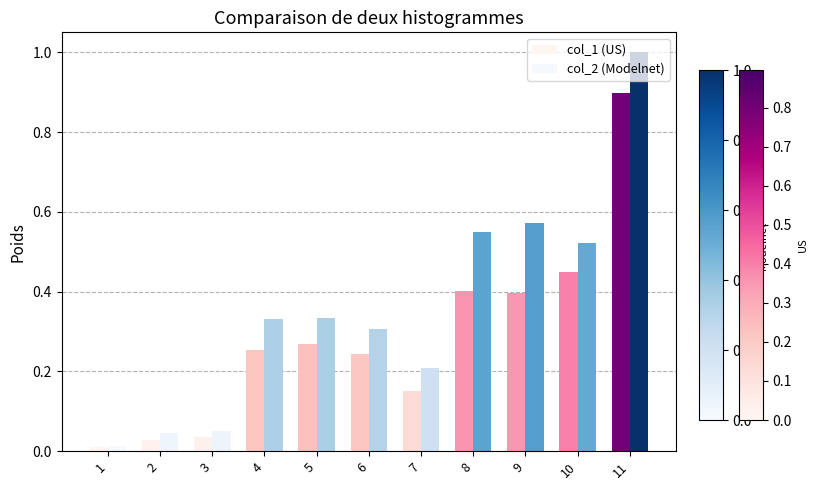

What is the value of the col_1 (US) bar at the 5th from the left?

0.3